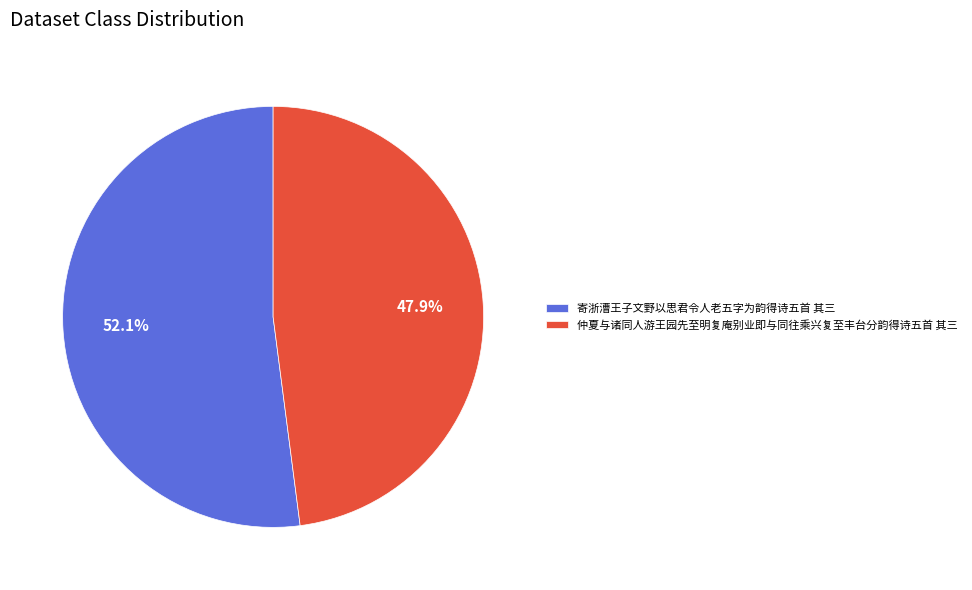

To the nearest percent, what is the difference between the 寄浙漕王子文野以思君令人老五字为韵得诗五首 其三 and 仲夏与诸同人游王园先至明复庵别业即与同往乘兴复至丰台分韵得诗五首 其三 slice percentages?

4%